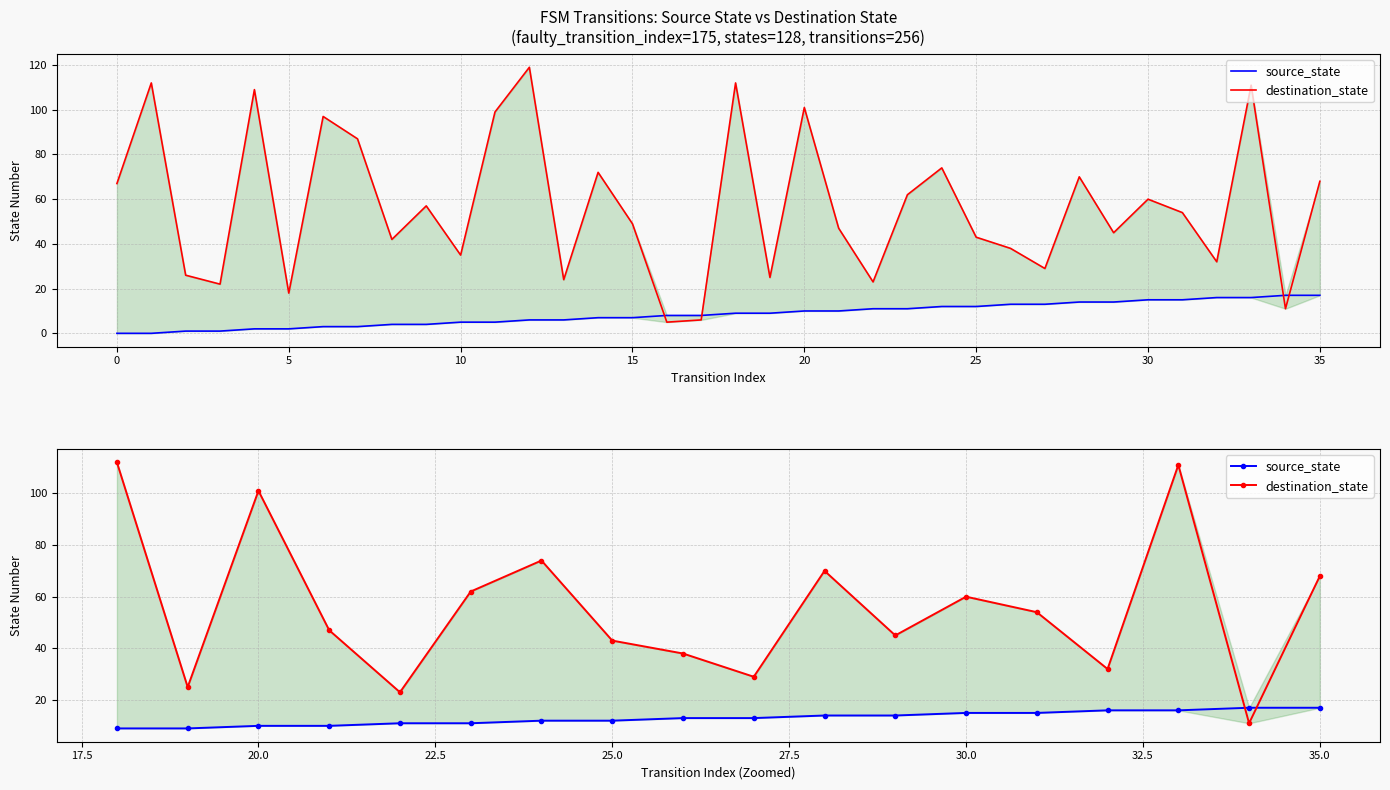

What are all the series names shown in the legend?

source_state, destination_state